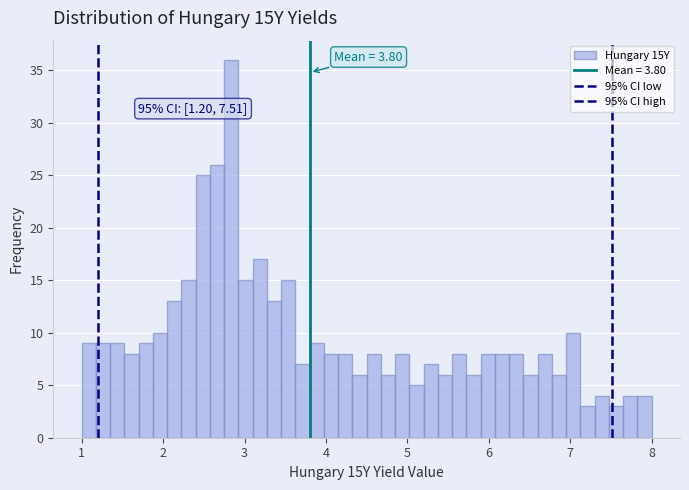

Read against the x-axis, roughly where is the centre of the tallest bar?

2.8